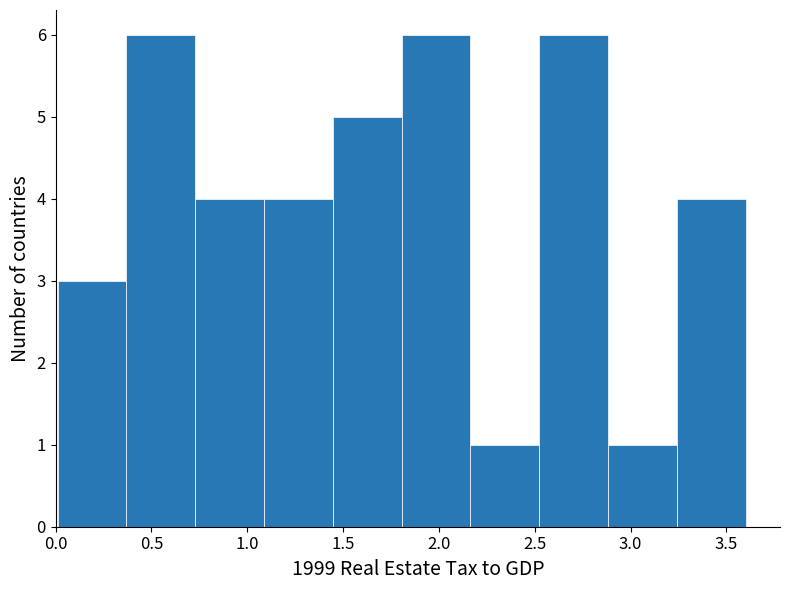

How tall is the bar that spans 0.00 to 0.35 on the x-axis? Neither the bar edges nor the heights are printed on the chart, so give them approximately, as read against the axes.

3